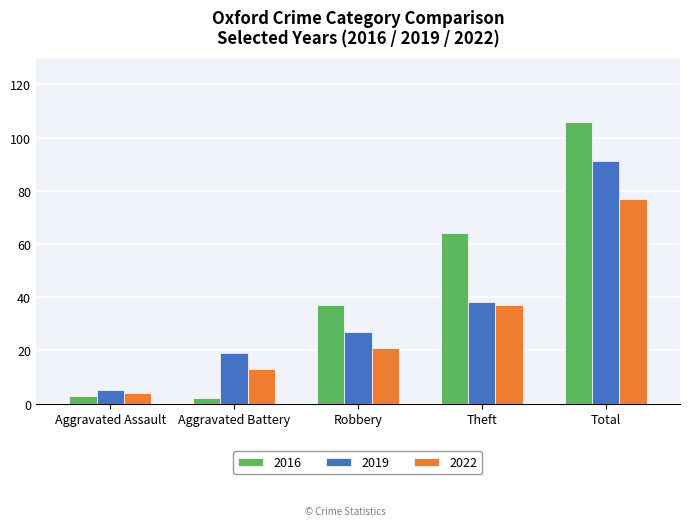

Is the value of 2016 at Aggravated Battery greater than the value of 2019 at Aggravated Assault?

No